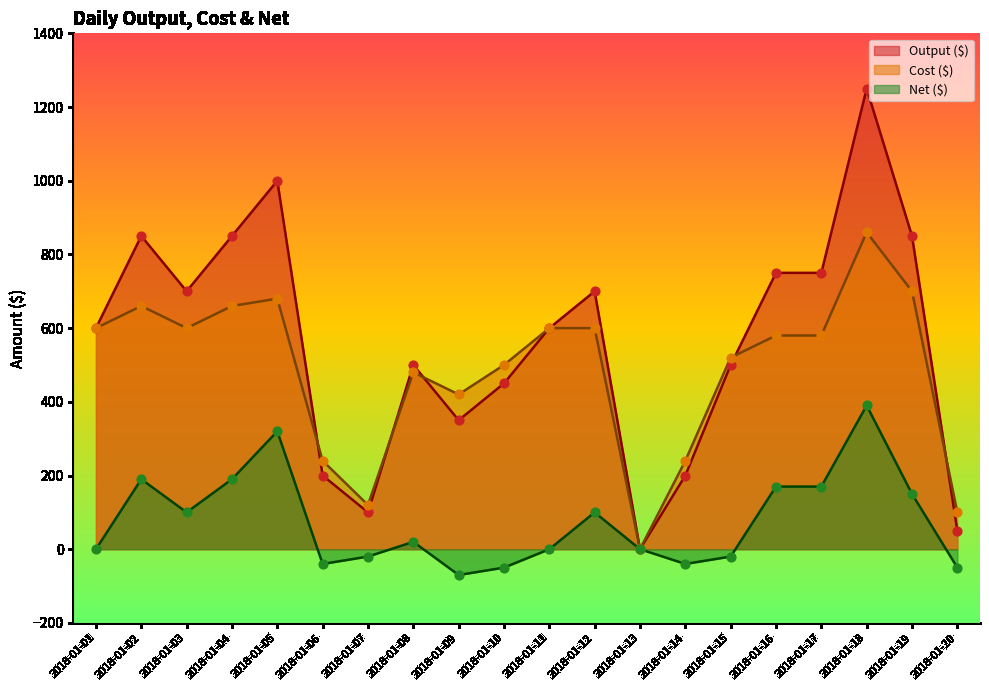

What is the total value across all series at 2018-01-16?

1500